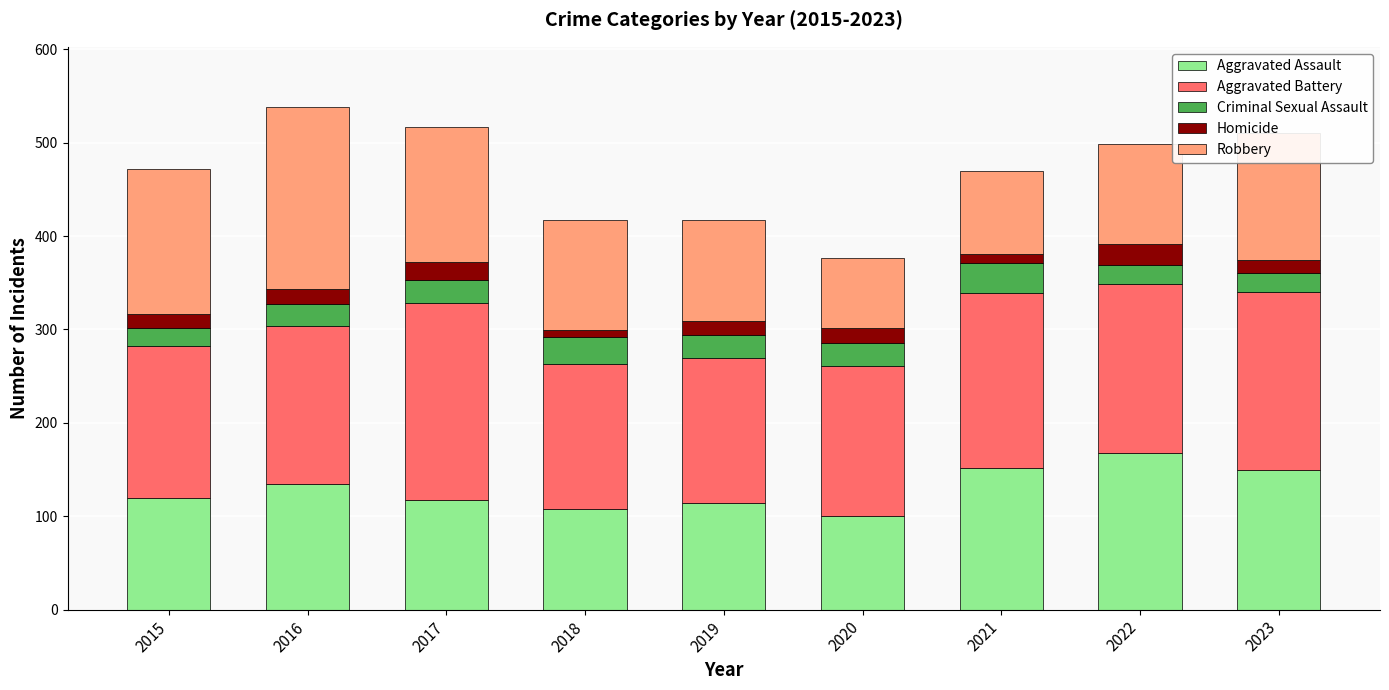

What is the maximum value for Aggravated Assault?

168